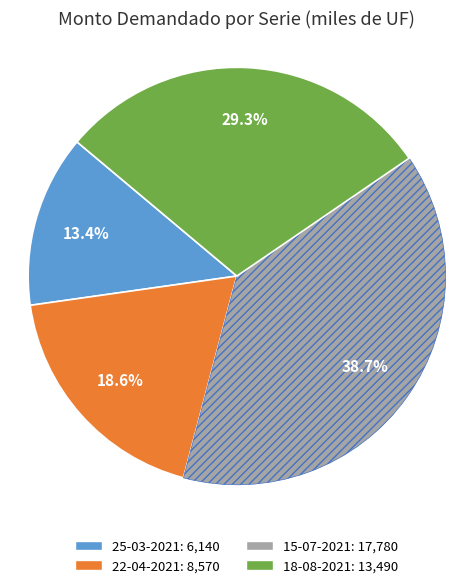

What percentage is NOT represented by 25-03-2021?

86.6%